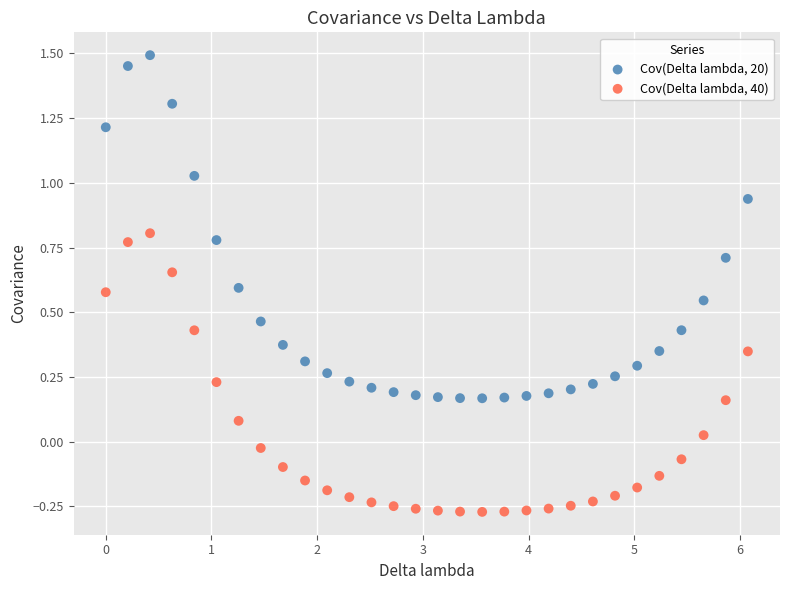

What are all the series names shown in the legend?

Cov(Delta lambda, 20), Cov(Delta lambda, 40)